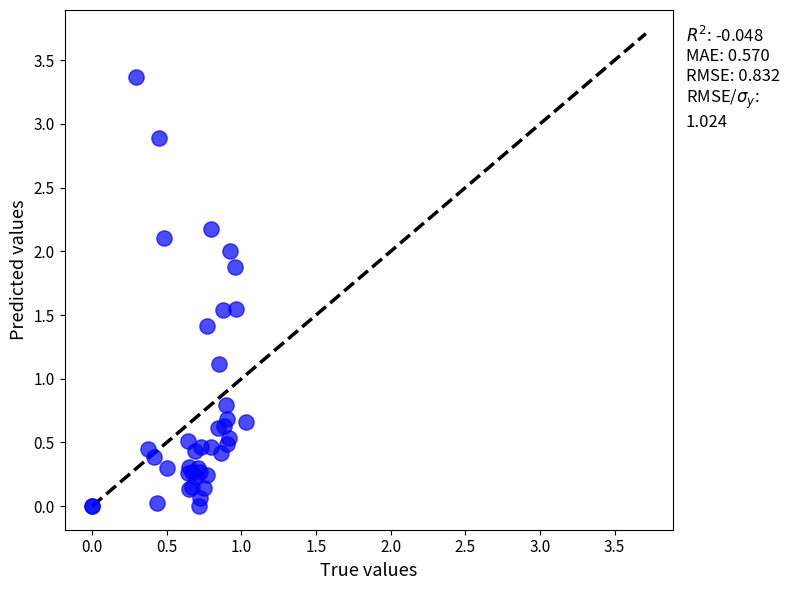

What Y value in the scatter plot is closest to 1?

1.1